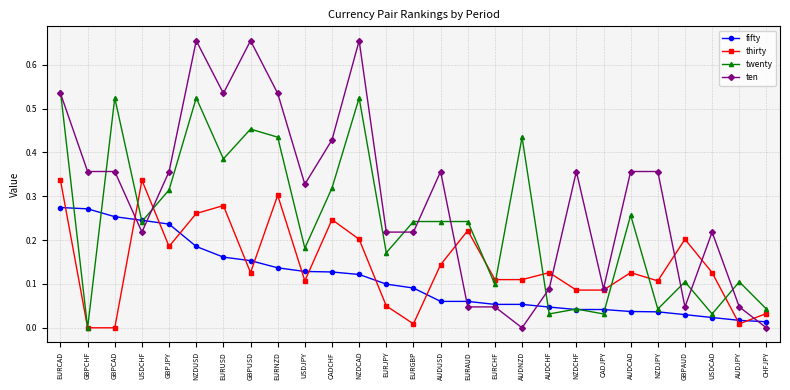

The thirty series shows 0.3 at EURCAD. True or false?

True